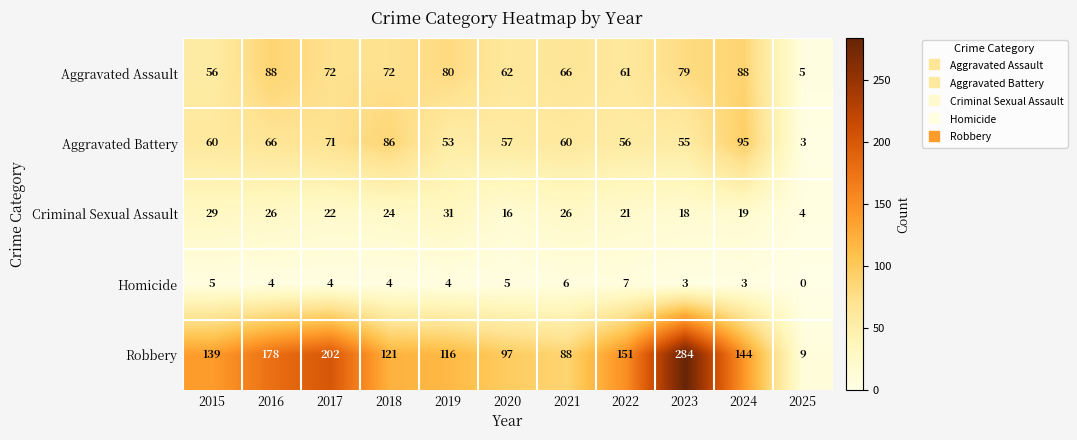

What is the difference between the highest and lowest values at 2024?

141